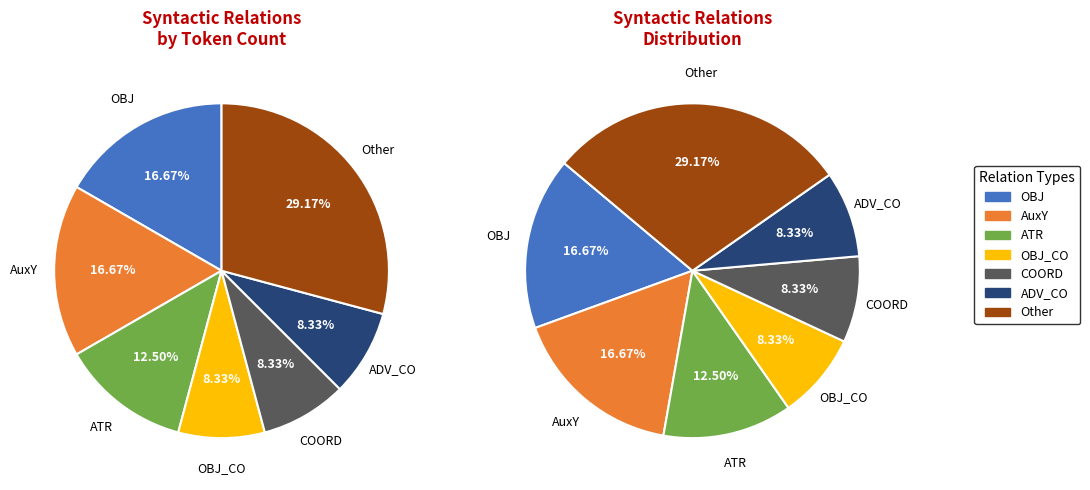

The AuxY slice represents 17% of the pie. True or false?

True